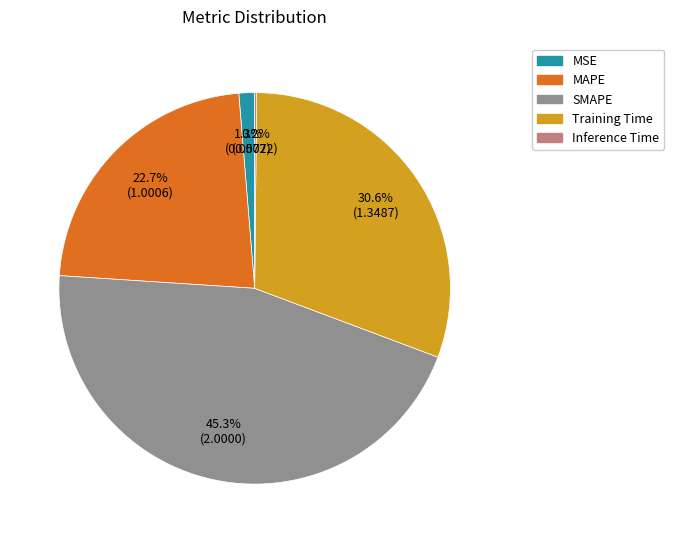

How much of the chart is everything except SMAPE?

54.7%